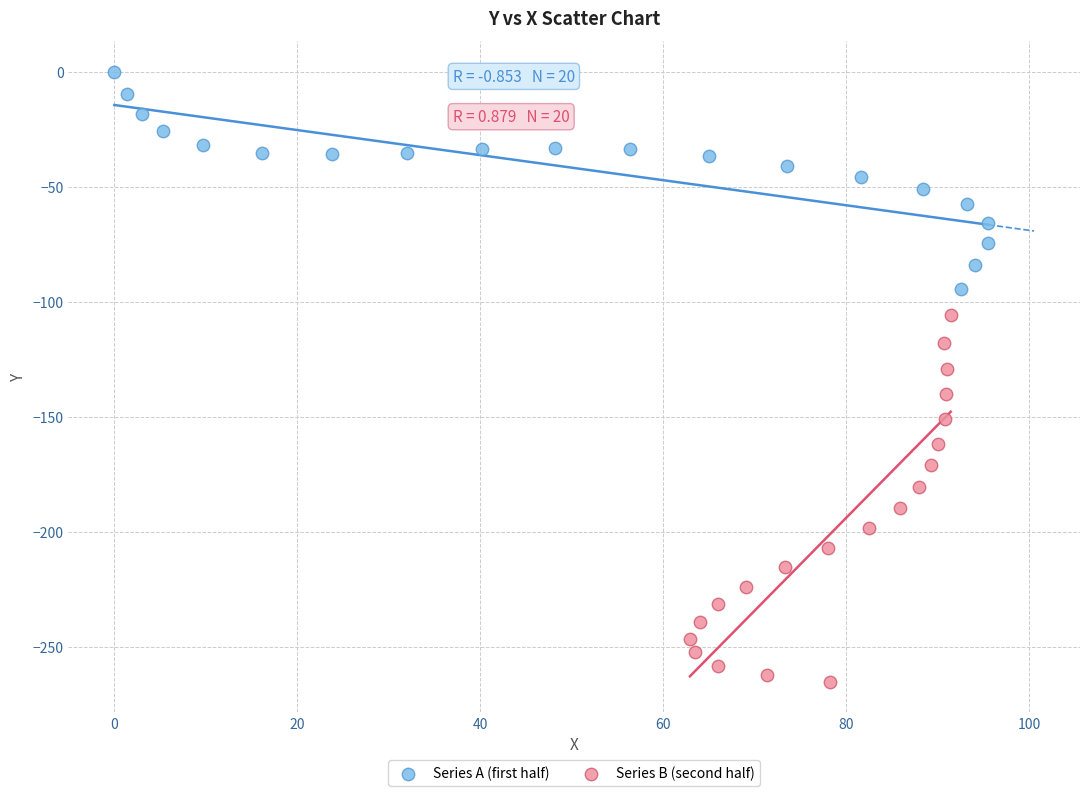

Which series contains the lowest Y value?

Series B (second half)